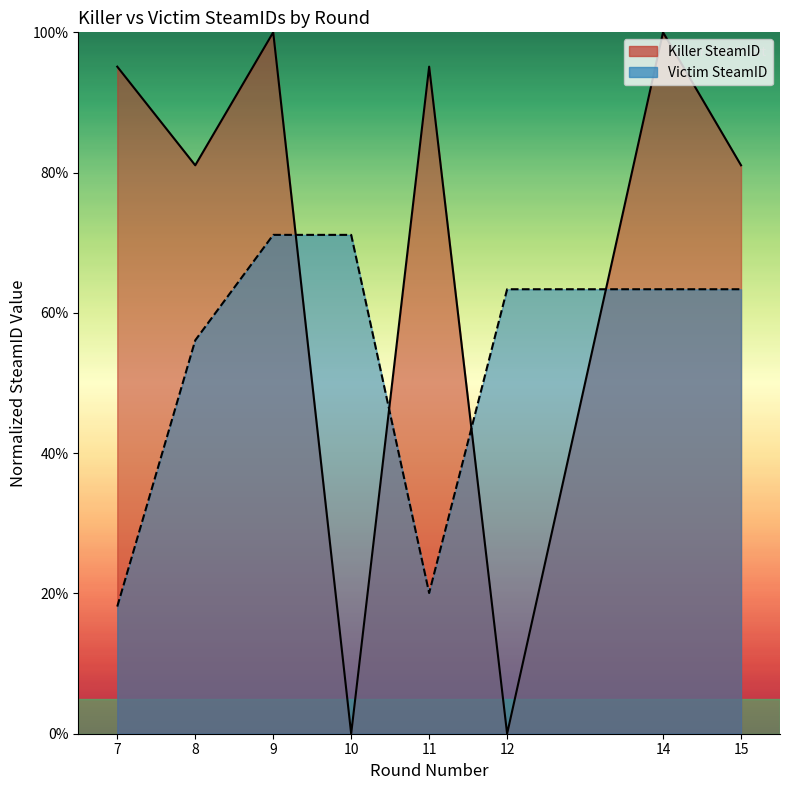

Between 11 and 10, which is larger?

11